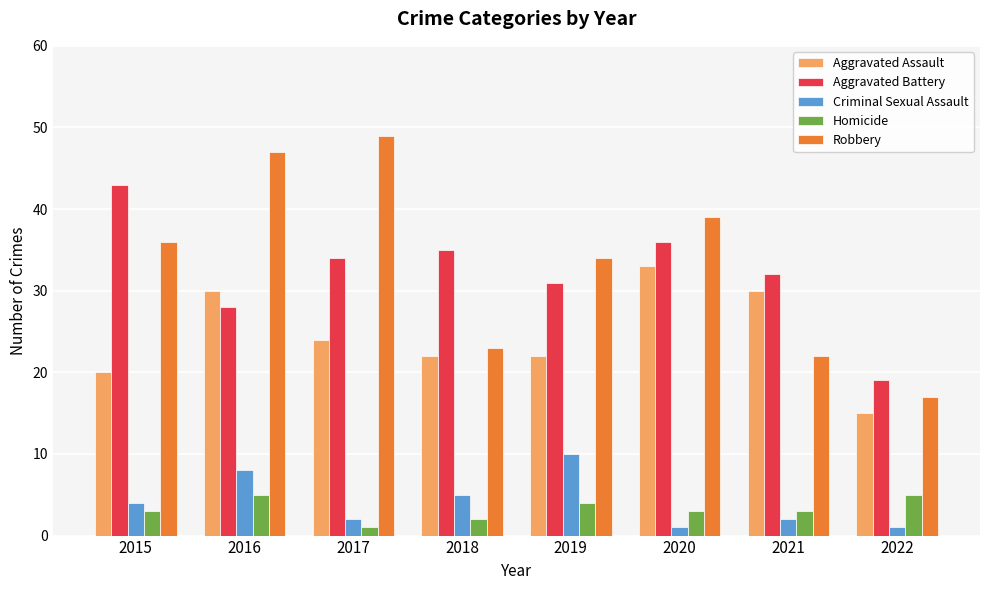

Which series has the largest range (max minus min)?

Robbery